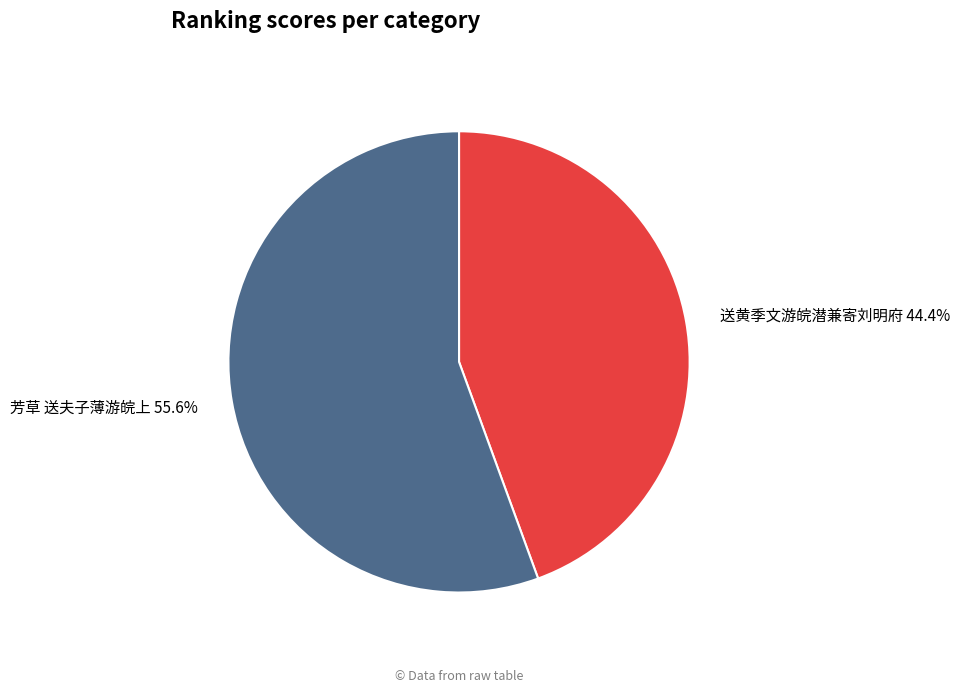

Rank the categories by value from highest to lowest.

芳草 送夫子薄游皖上, 送黄季文游皖潜兼寄刘明府